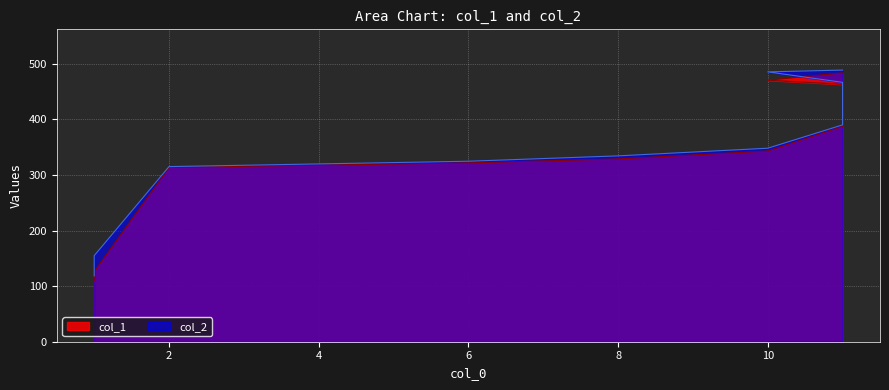

True or false: col_1 and col_2 intersect in this chart.

False